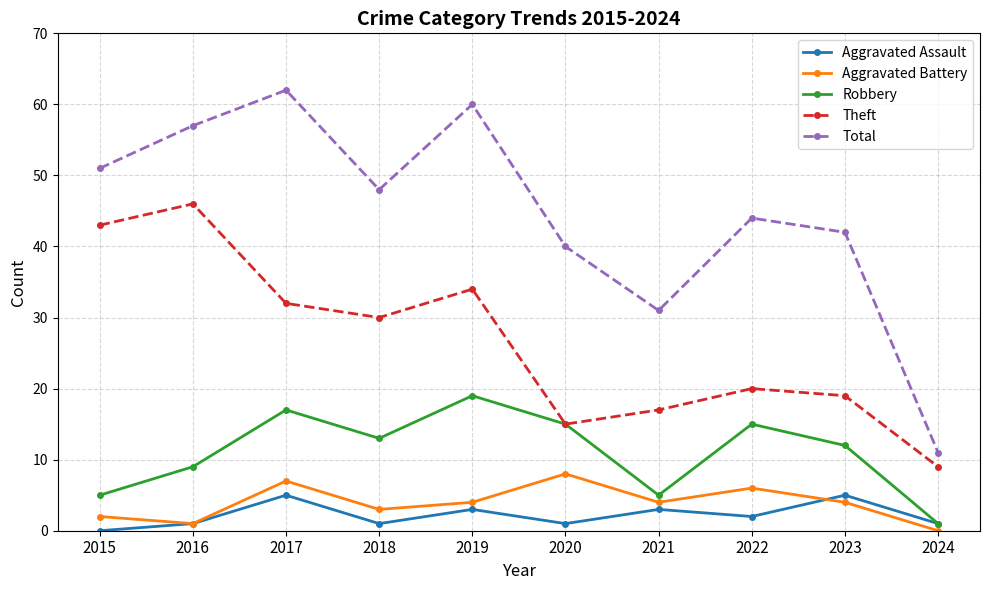

What is the highest value of the Total series?

62